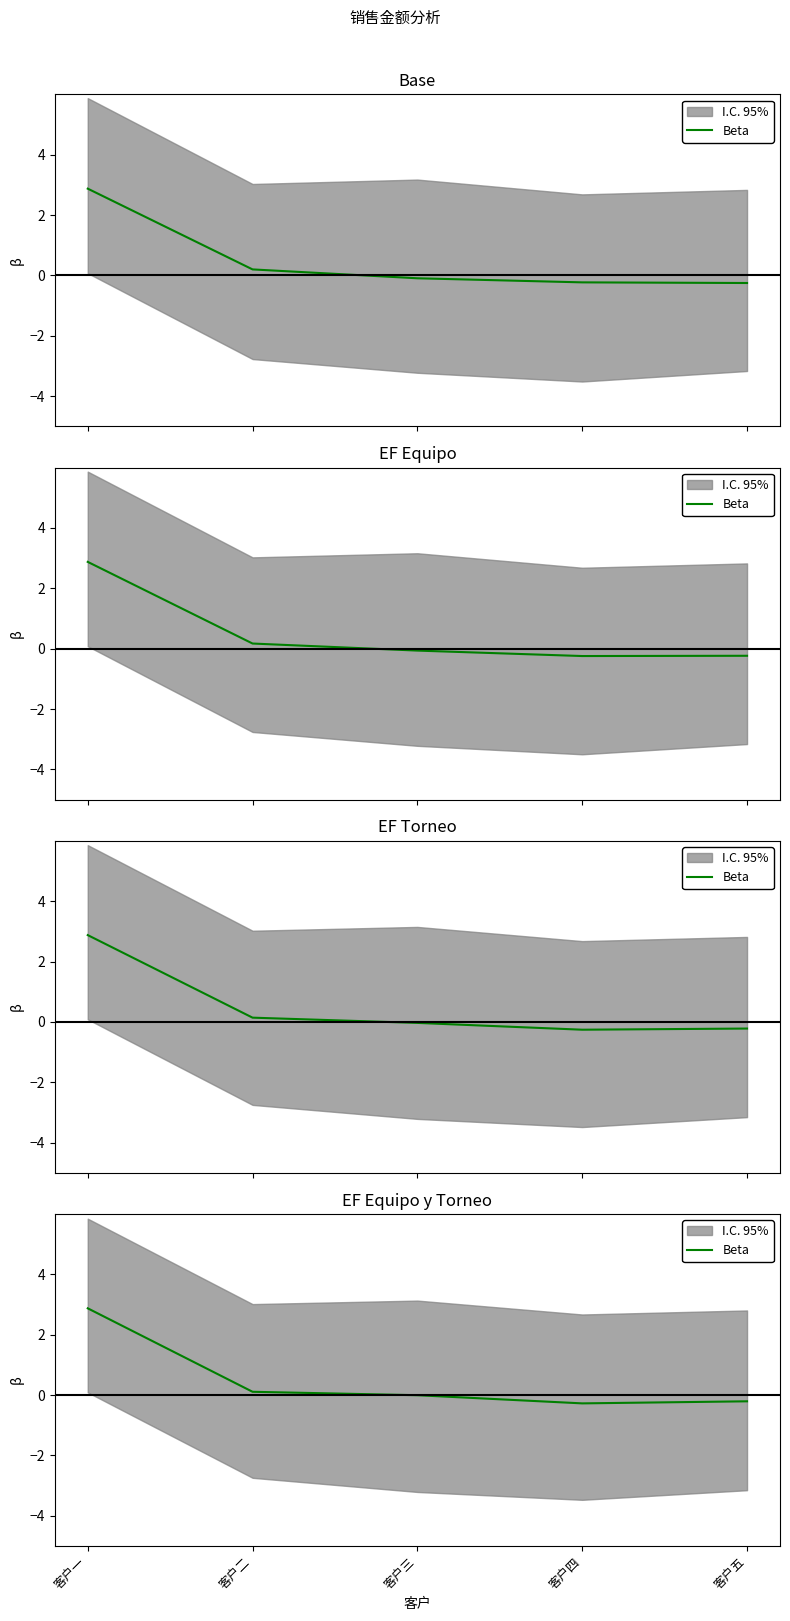

The value at 客户五 is -0.3. True or false?

False